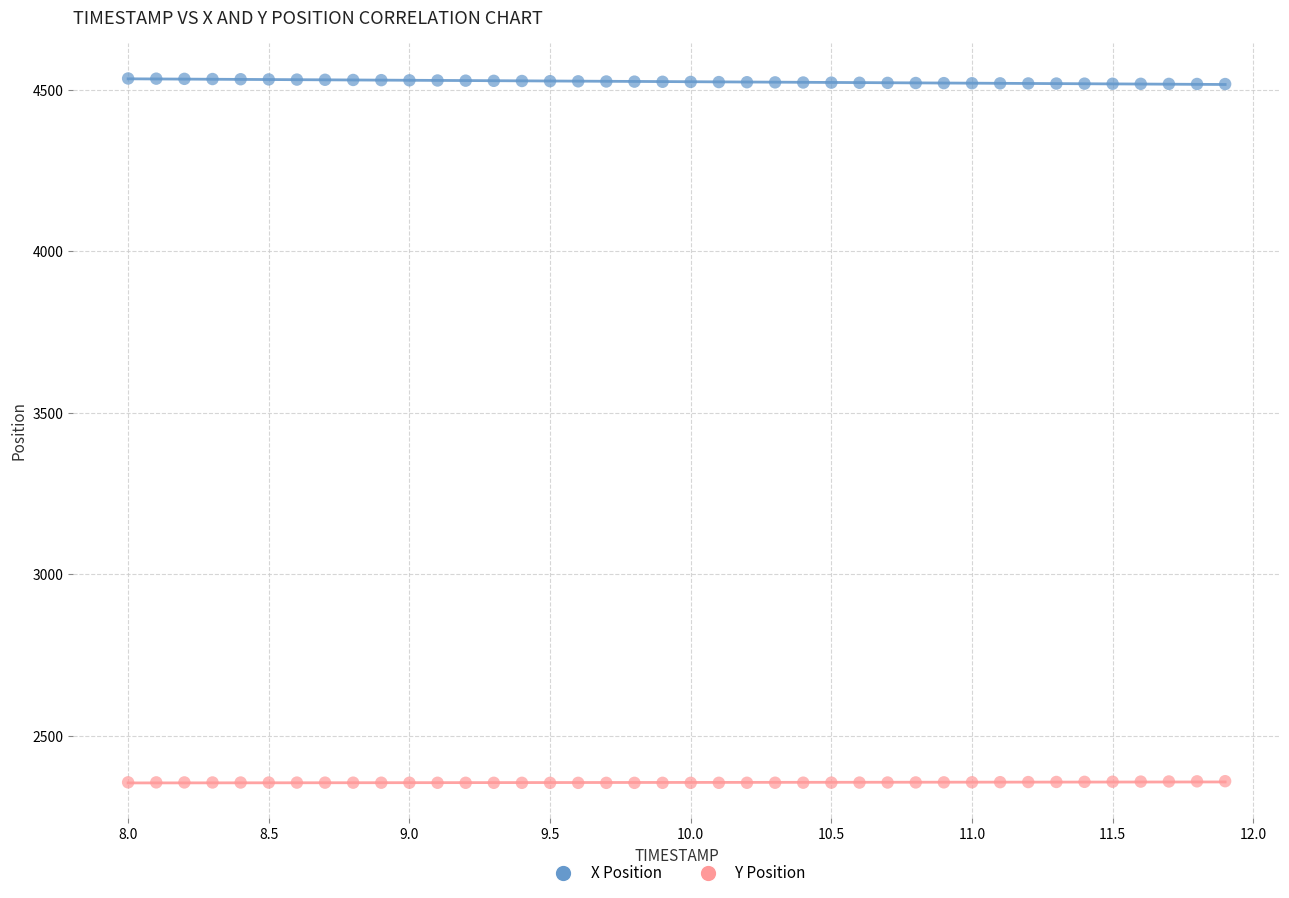

Which series reaches the minimum Y coordinate?

Y Position